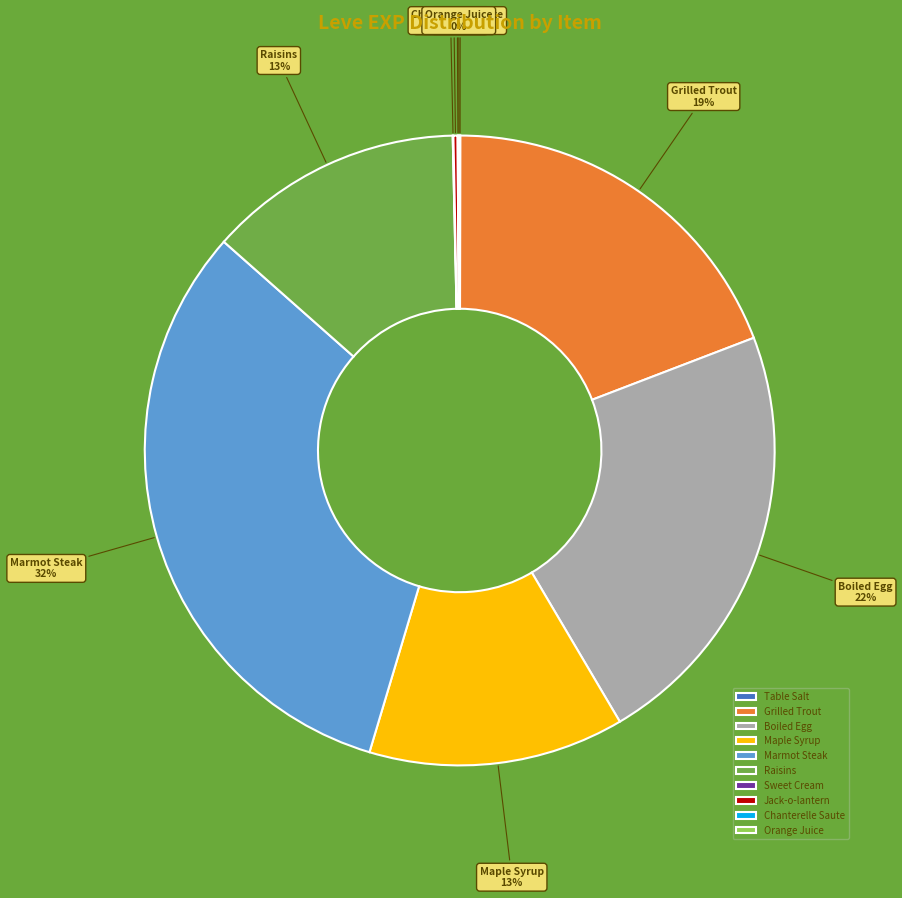

Is it true that Maple Syrup is 13% of the pie?

True